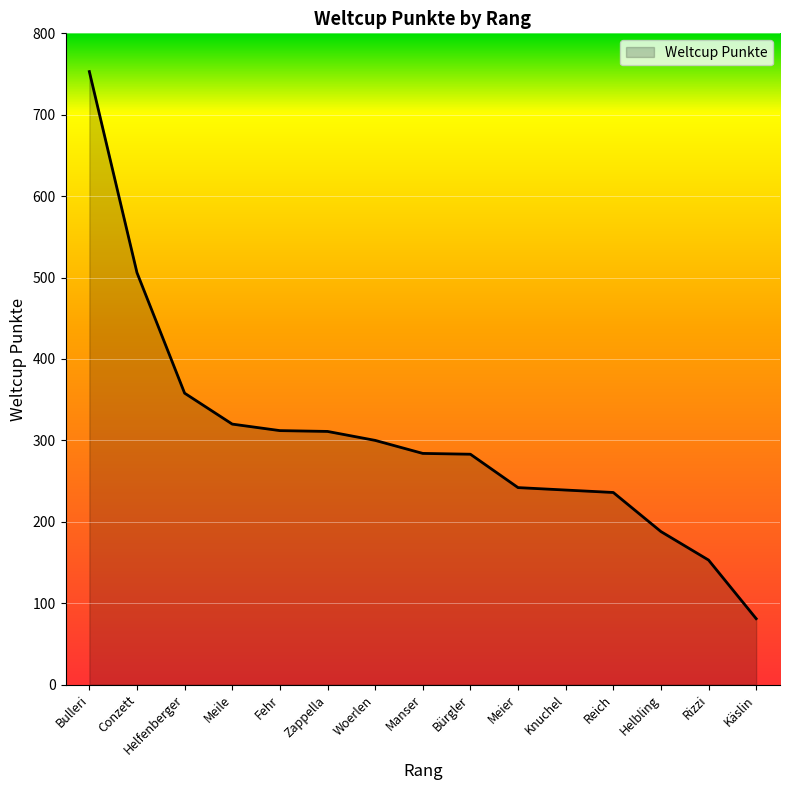

What is the greatest value displayed?

753